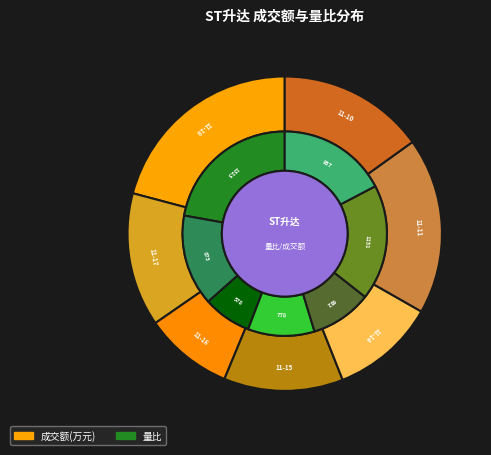

Does 2022-11-14 represent more than half of the total?

No